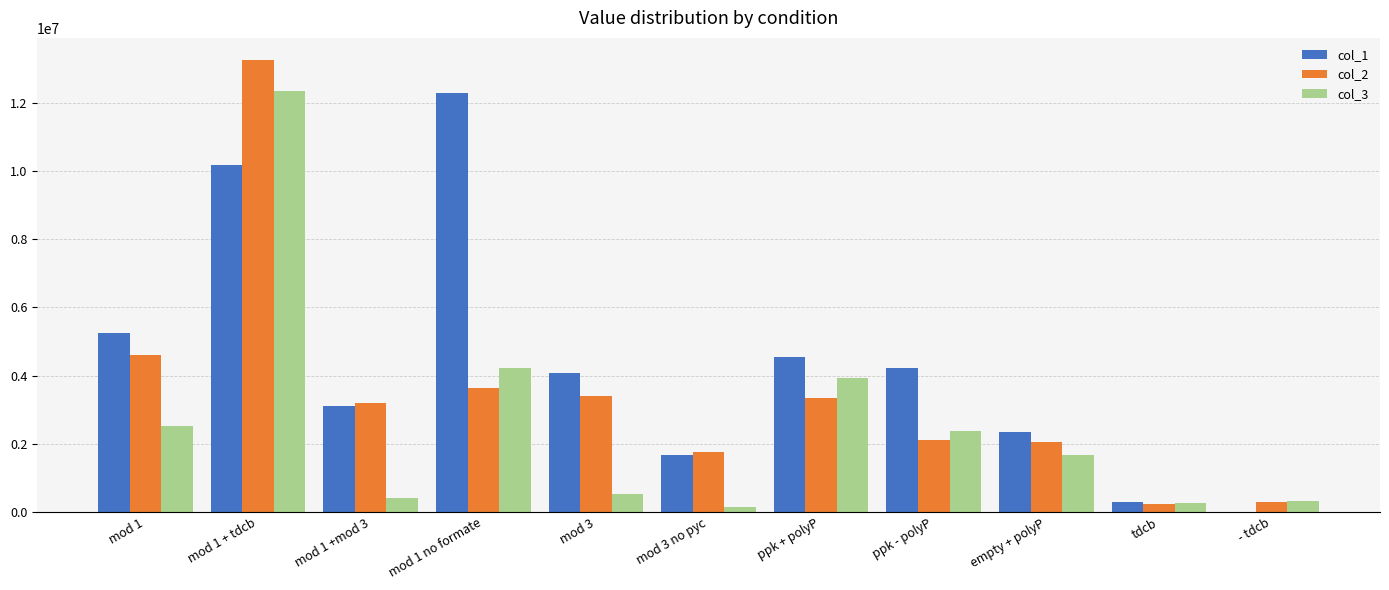

What is the sum of all col_2 values?

37854062.5